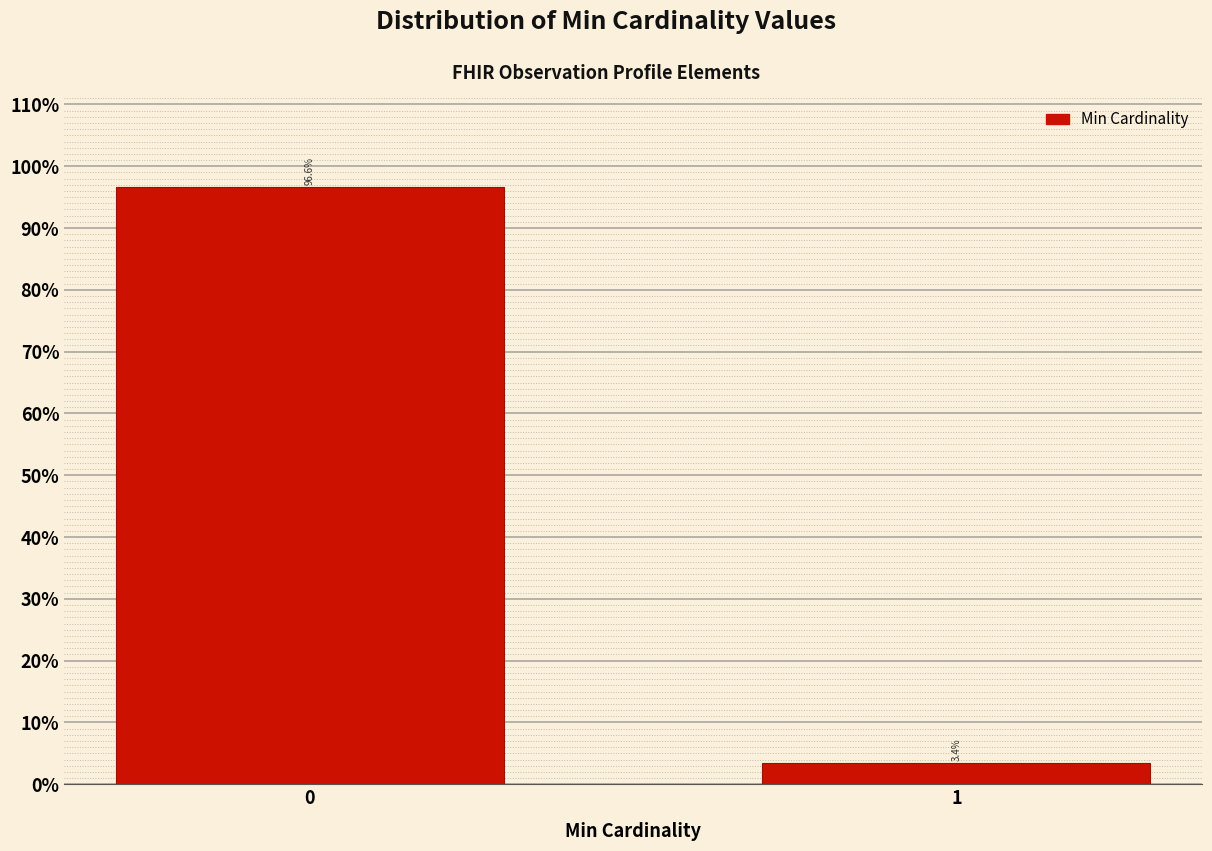

Reading right to left, extract all data points from this chart.

1=3.4	0=96.6